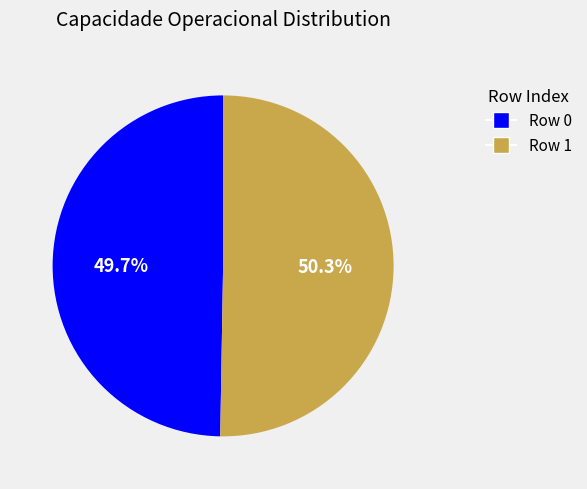

Is it true that Row 0 is 60% of the pie?

False